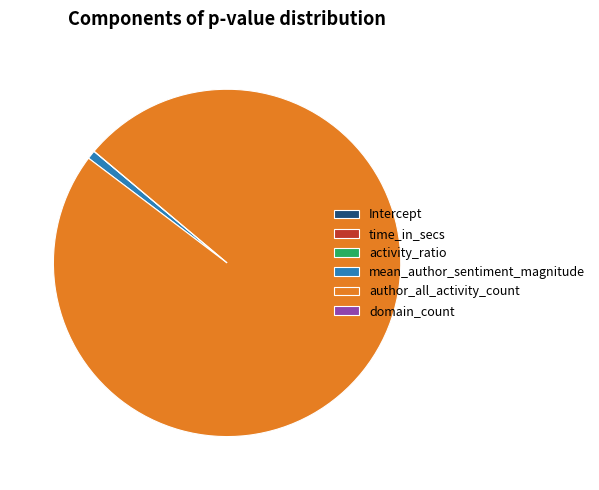

Combined, do mean_author_sentiment_magnitude and author_all_activity_count account for over 50%?

Yes